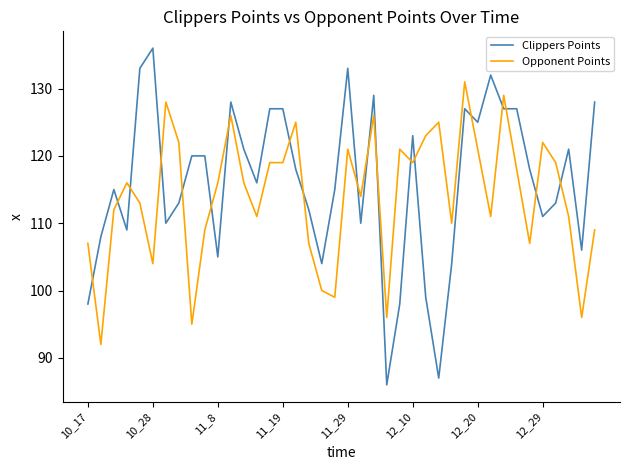

Which series has the widest spread of values?

Clippers Points